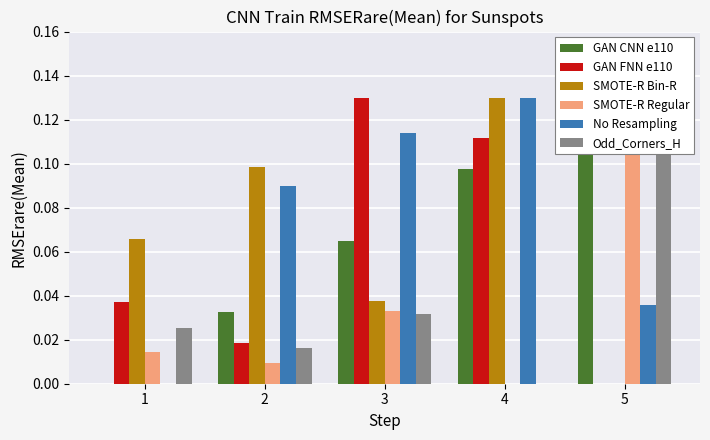

How many bars are there in total?

30